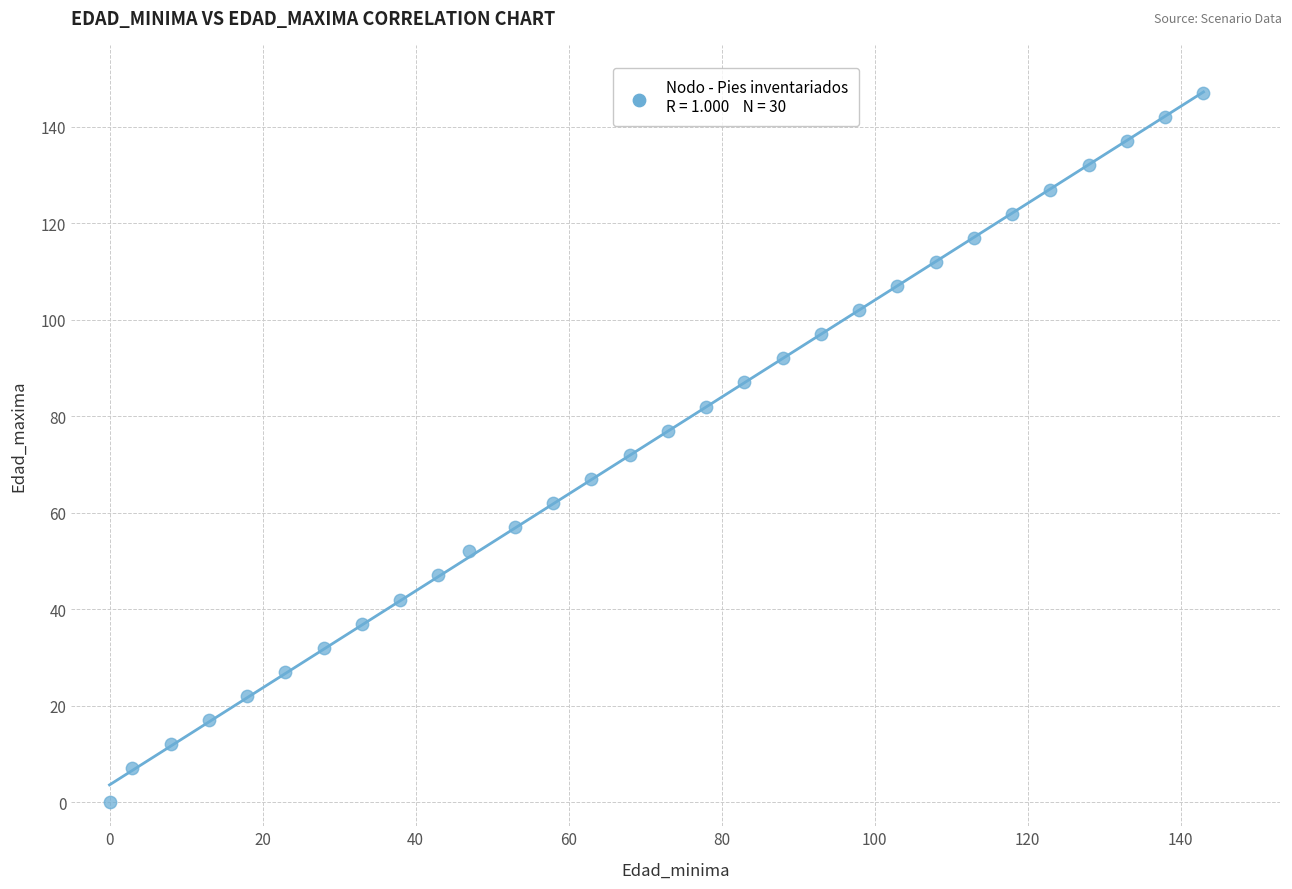

What is the range of Y values (max minus min)?

147